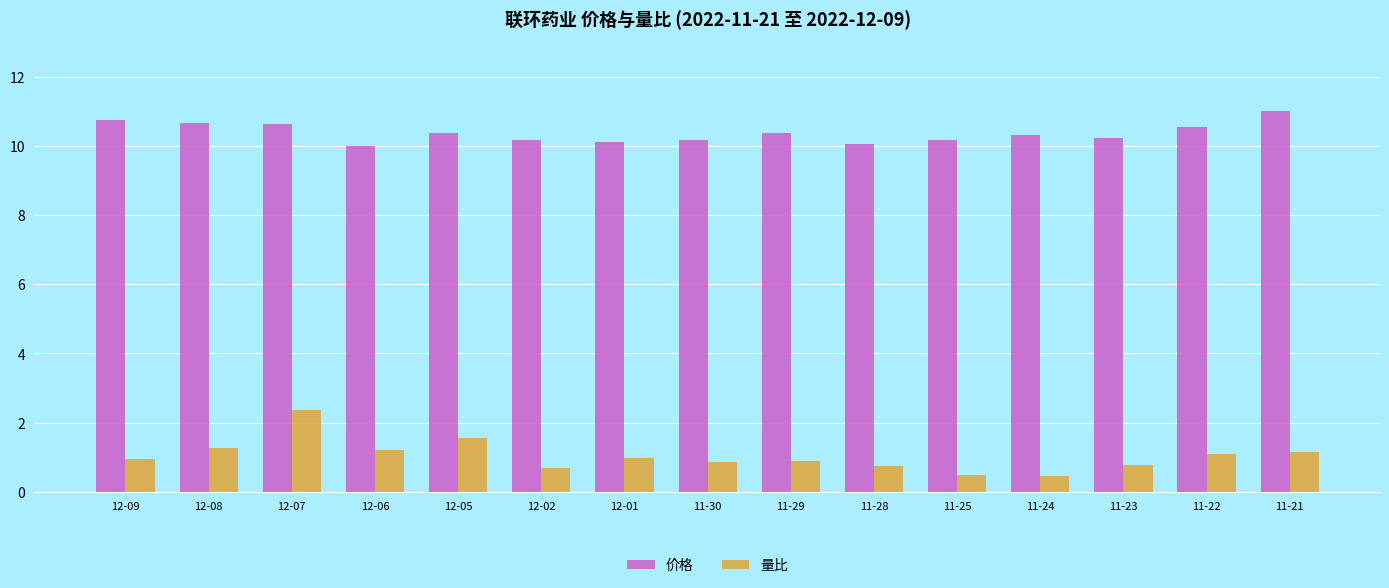

At which category is the sum across all series the highest?

12-07